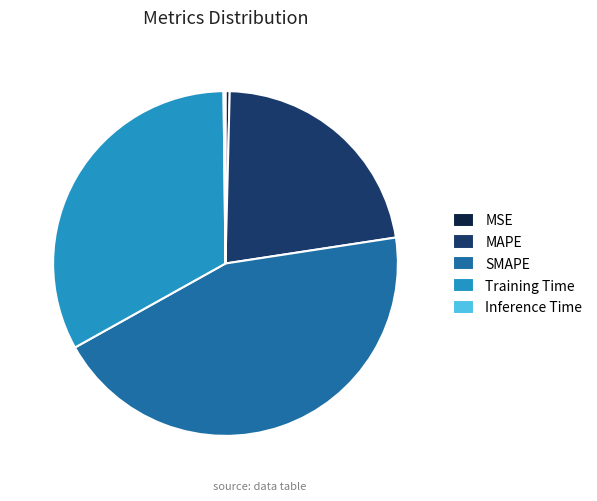

The MAPE slice represents 32% of the pie. True or false?

False